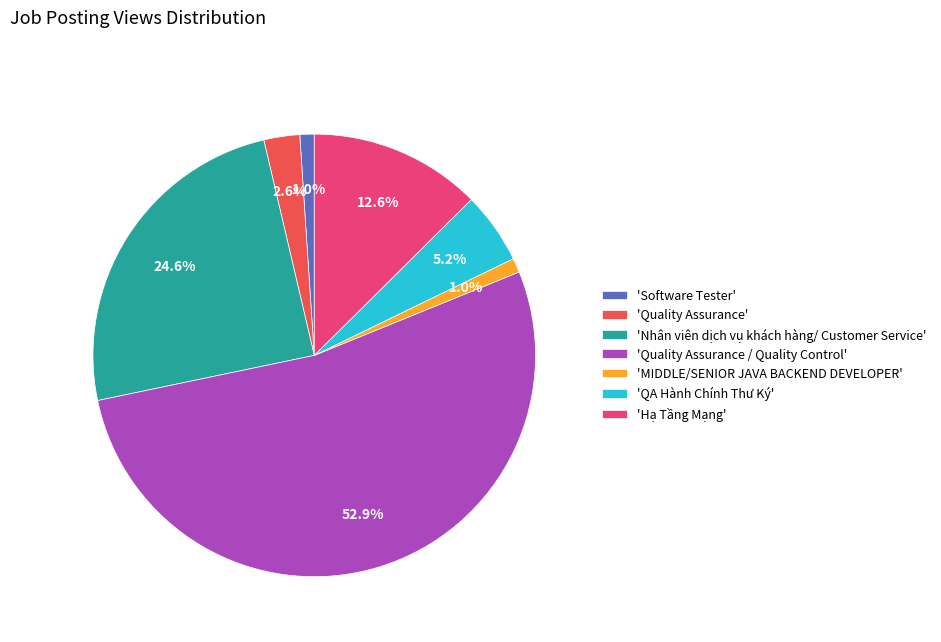

Which category has the biggest portion of the pie?

'Quality Assurance / Quality Control'